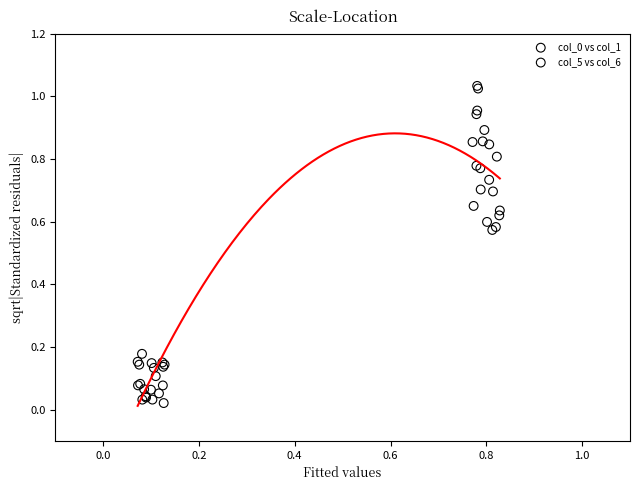

Which series reaches the minimum Y coordinate?

col_5 vs col_6